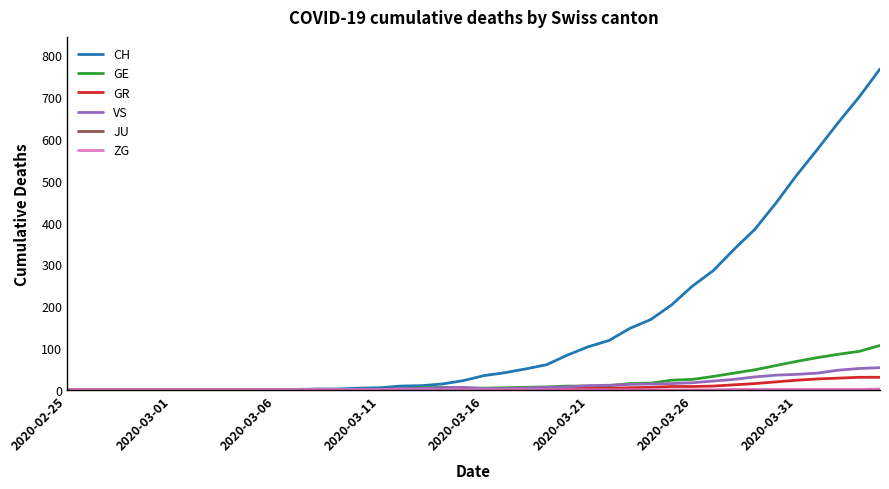

What is the greatest value displayed?

767